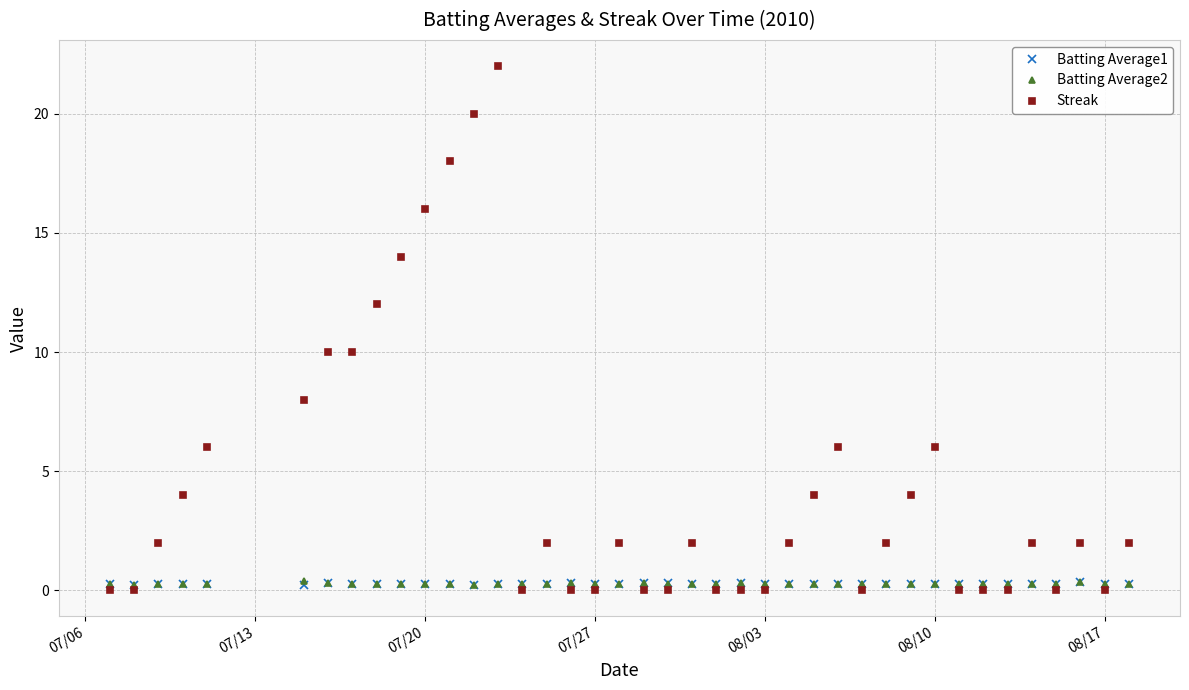

What is the value of the Streak point at the 22nd from the left?

2.0